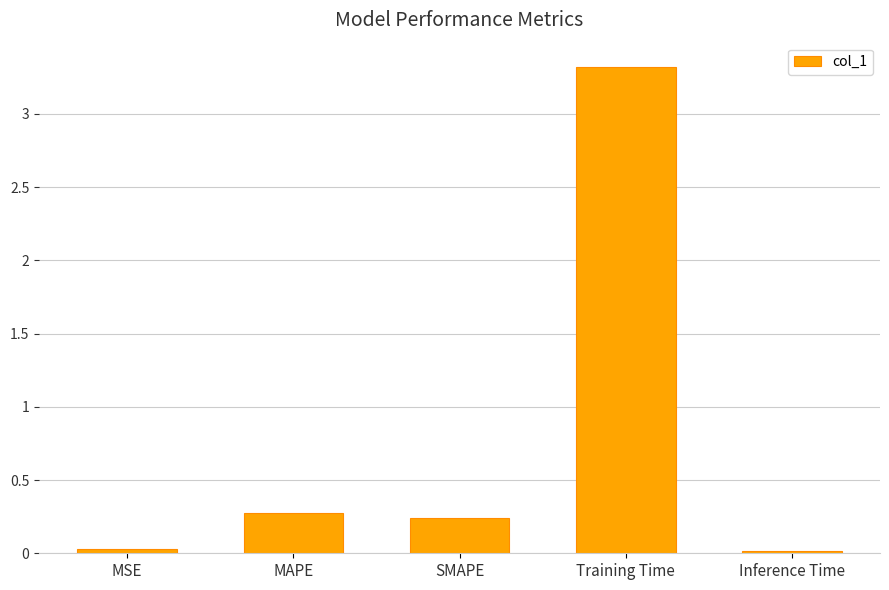

Which has a higher value, Inference Time or Training Time?

Training Time